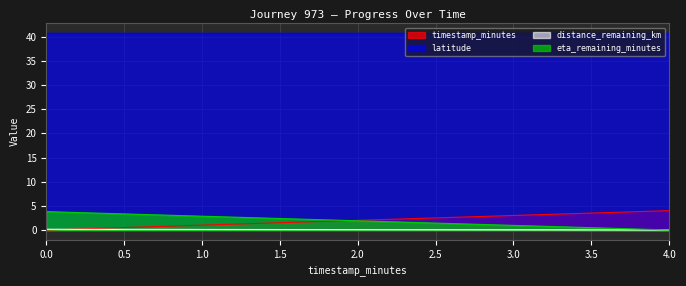

What is the label of the 3rd point from the left?

4.0